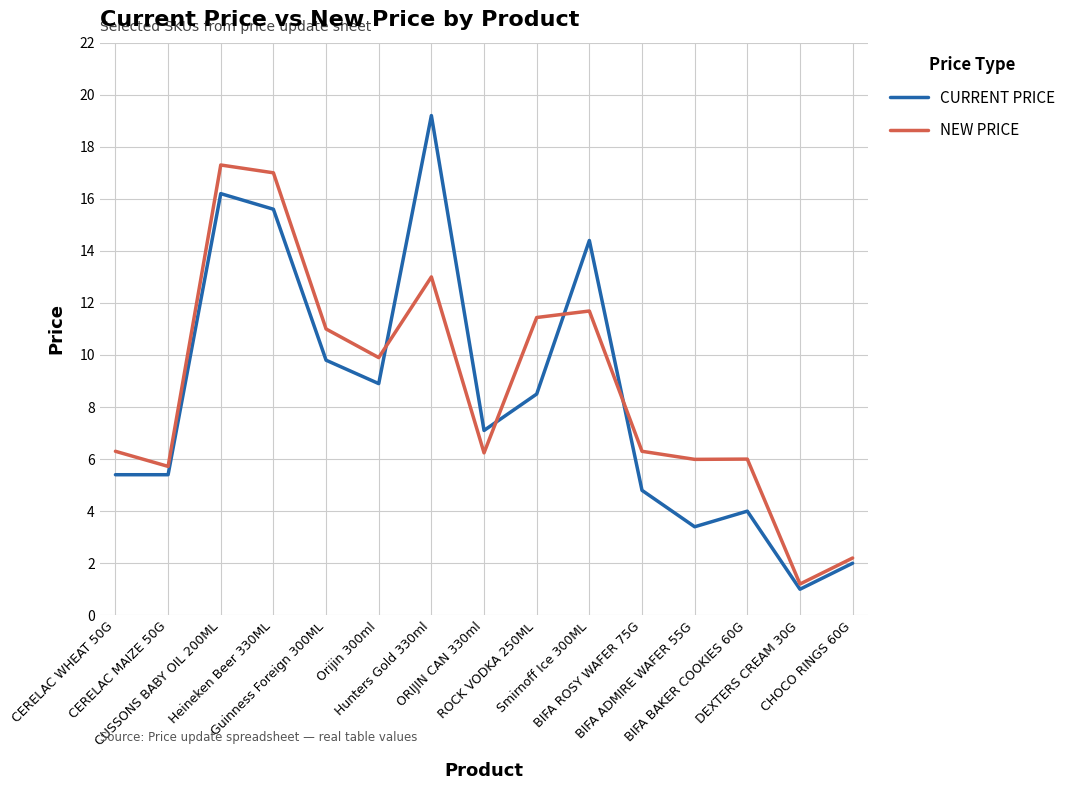

Which label corresponds to the smallest value in the chart?

DEXTERS CREAM 30G